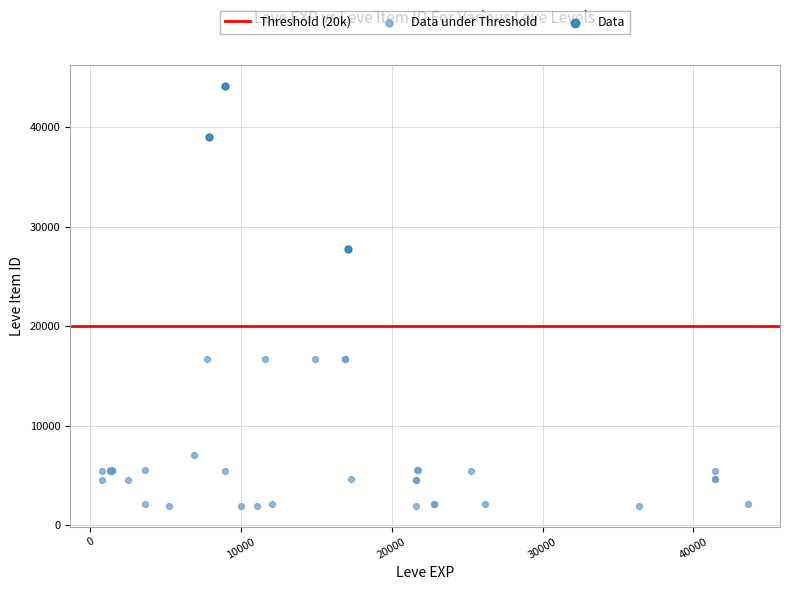

Which series contains the lowest Y value?

Data under Threshold